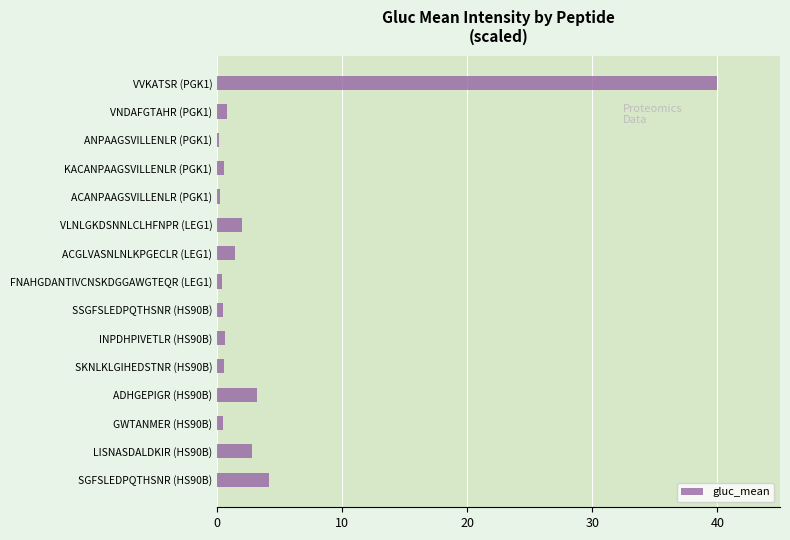

What is the sum of all values?

57.5